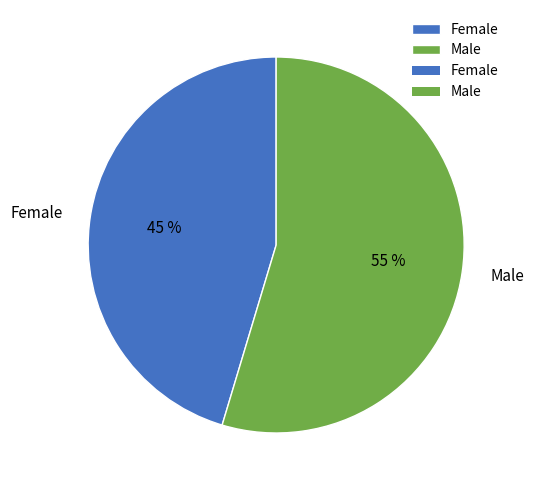

Rank the categories by value from lowest to highest.

Female, Male